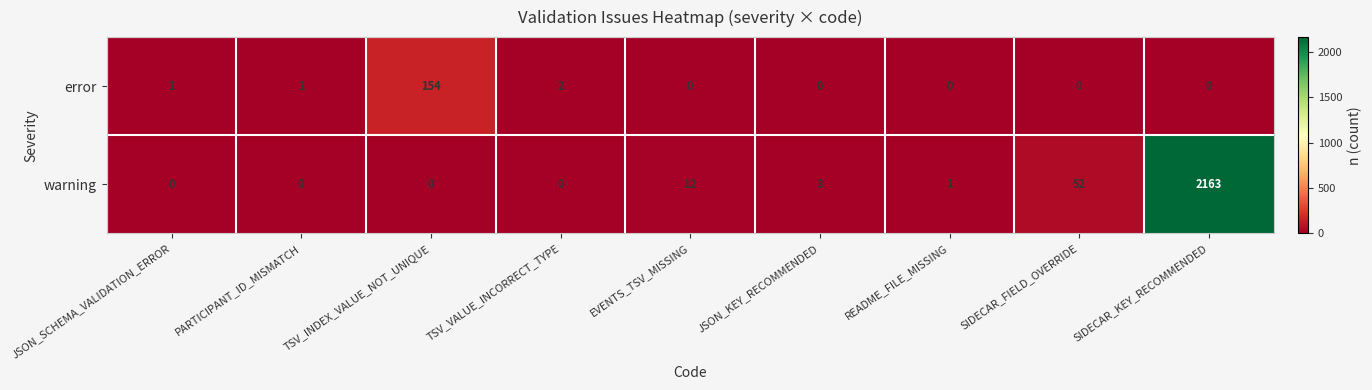

List the series in order of their overall mean, lowest first.

error, warning